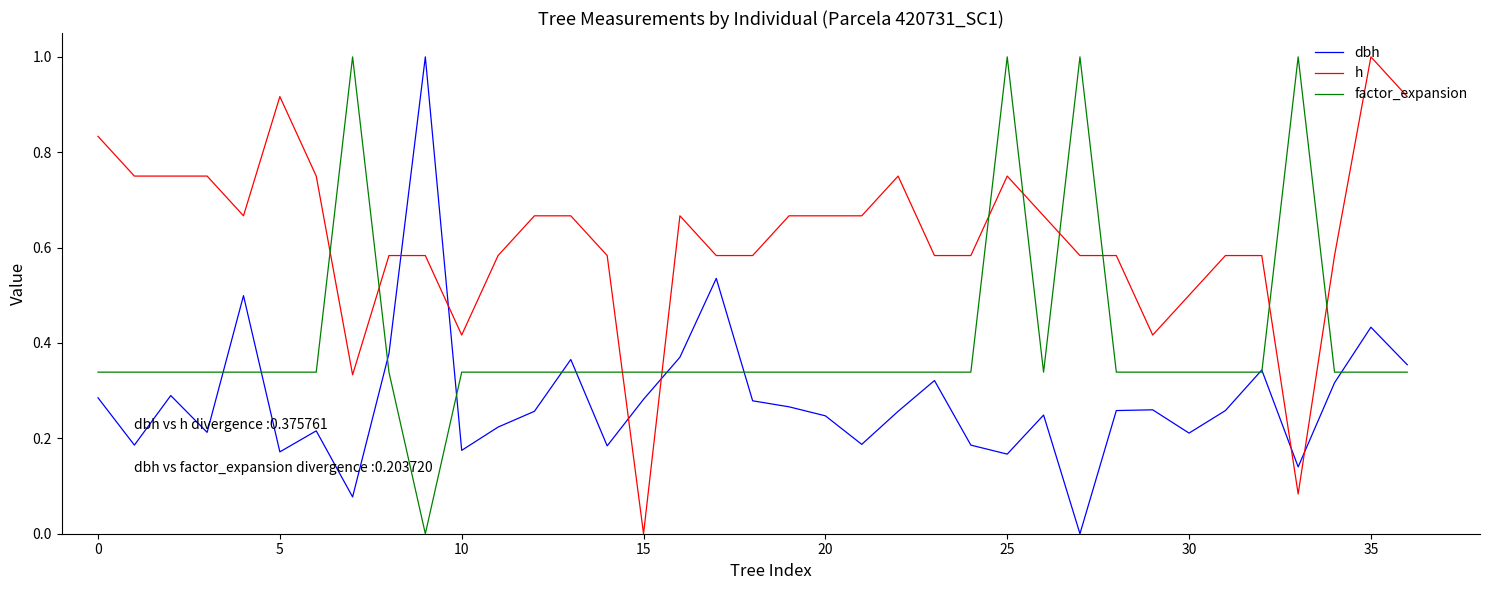

True or false: h has more than 0 points higher than both neighbors.

True